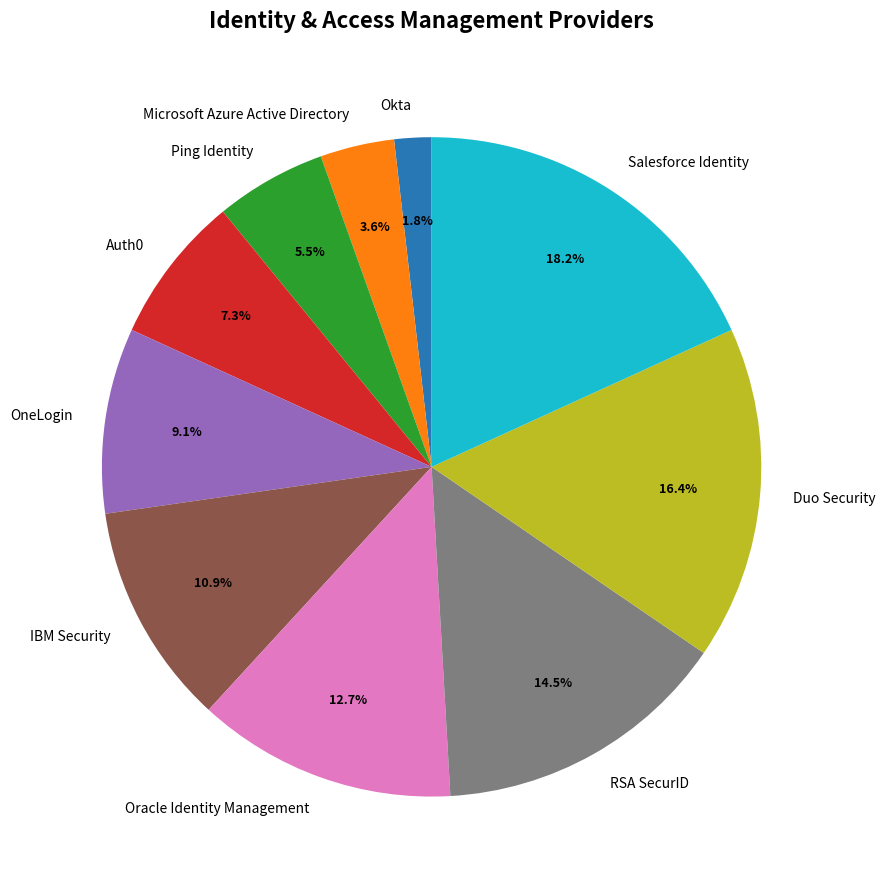

What is the largest slice in the pie chart?

Salesforce Identity